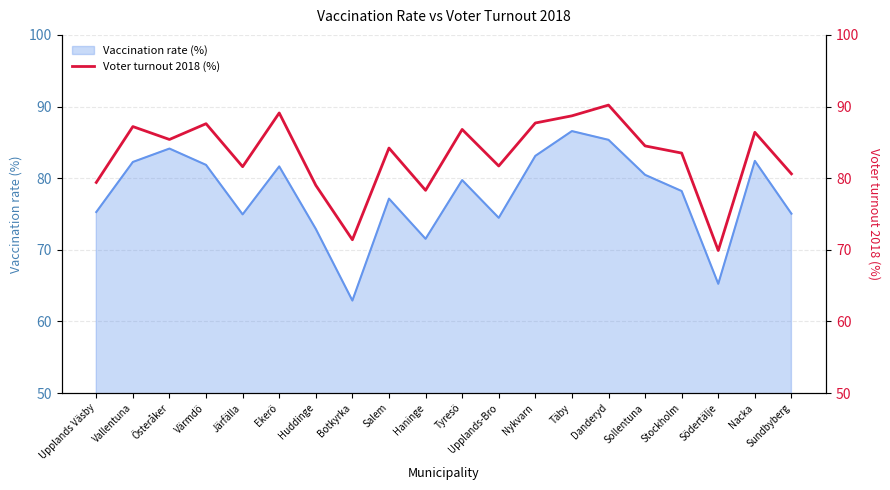

What is the label of the 11th point from the right?

Haninge